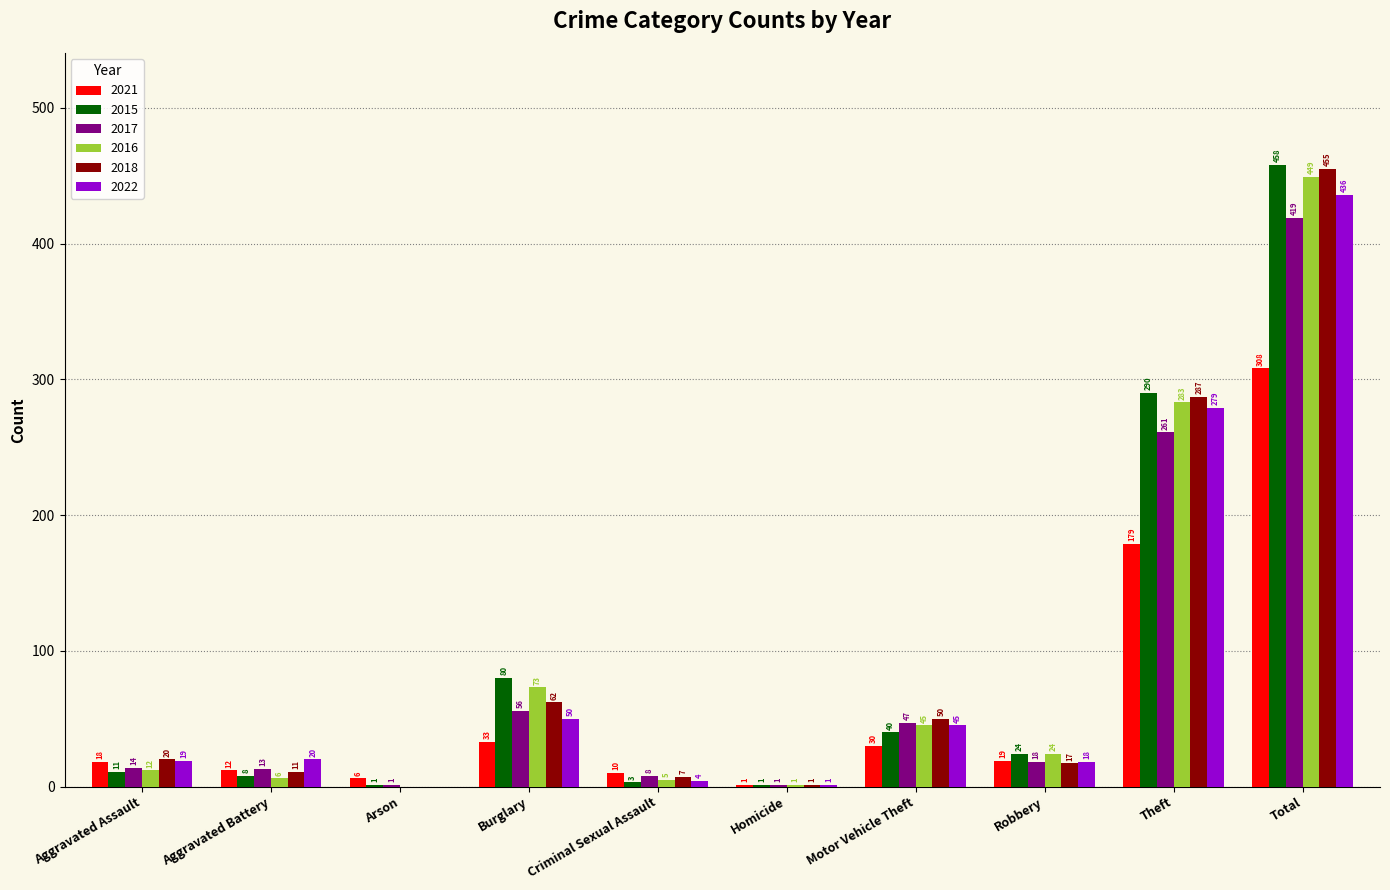

Reading left to right, list all the values displayed in this chart.

2021: 18	12	6	33	10	1	30	19	179	308
2015: 11	8	1	80	3	1	40	24	290	458
2017: 14	13	1	56	8	1	47	18	261	419
2016: 12	6	0	73	5	1	45	24	283	449
2018: 20	11	0	62	7	1	50	17	287	455
2022: 19	20	0	50	4	1	45	18	279	436